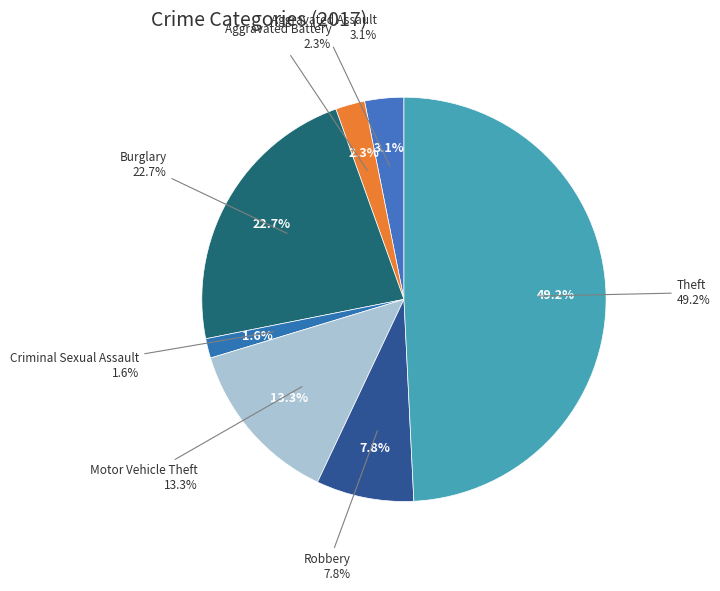

To the nearest percent, what is the combined percentage of Criminal Sexual Assault and Aggravated Assault?

5%